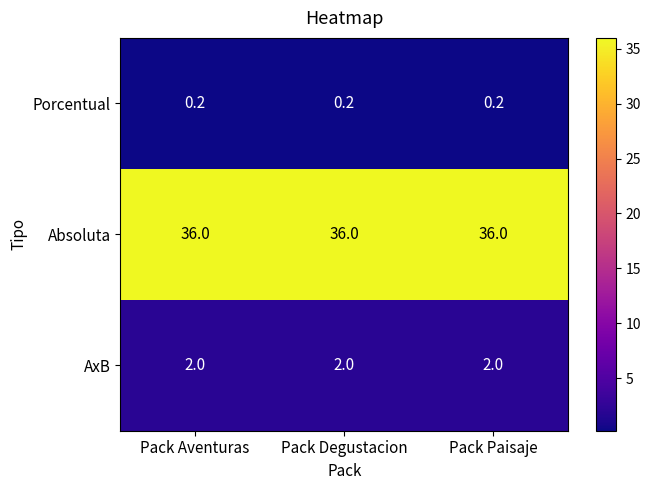

Which series has the largest total across all categories?

Absoluta